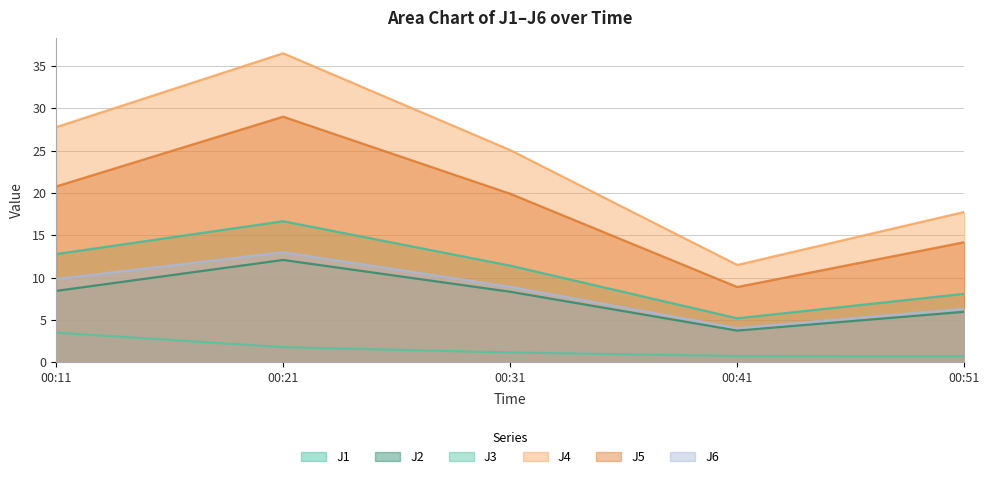

Reading right to left, list all the values displayed in this chart.

J1: 8.1	5.2	11.4	16.7	12.8
J2: 6.0	3.7	8.3	12.1	8.4
J3: 0.7	0.7	1.1	1.8	3.5
J4: 17.8	11.5	25.1	36.5	27.8
J5: 14.2	8.9	19.9	29.0	20.8
J6: 6.3	4.0	8.9	13.0	9.8